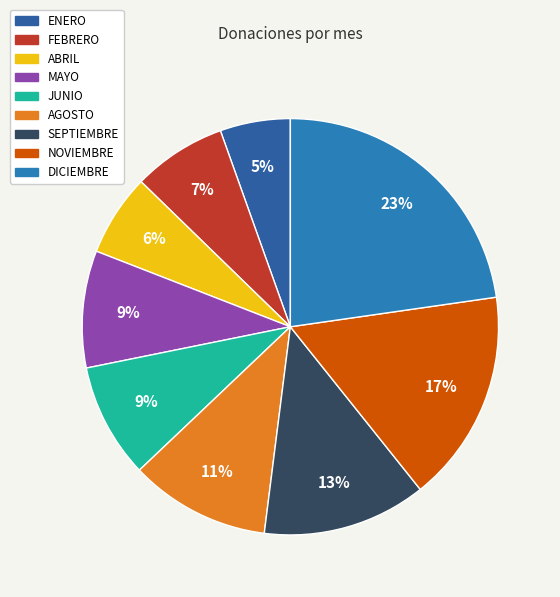

Approximately how many times larger is the value at MAYO compared to JUNIO?

1.0